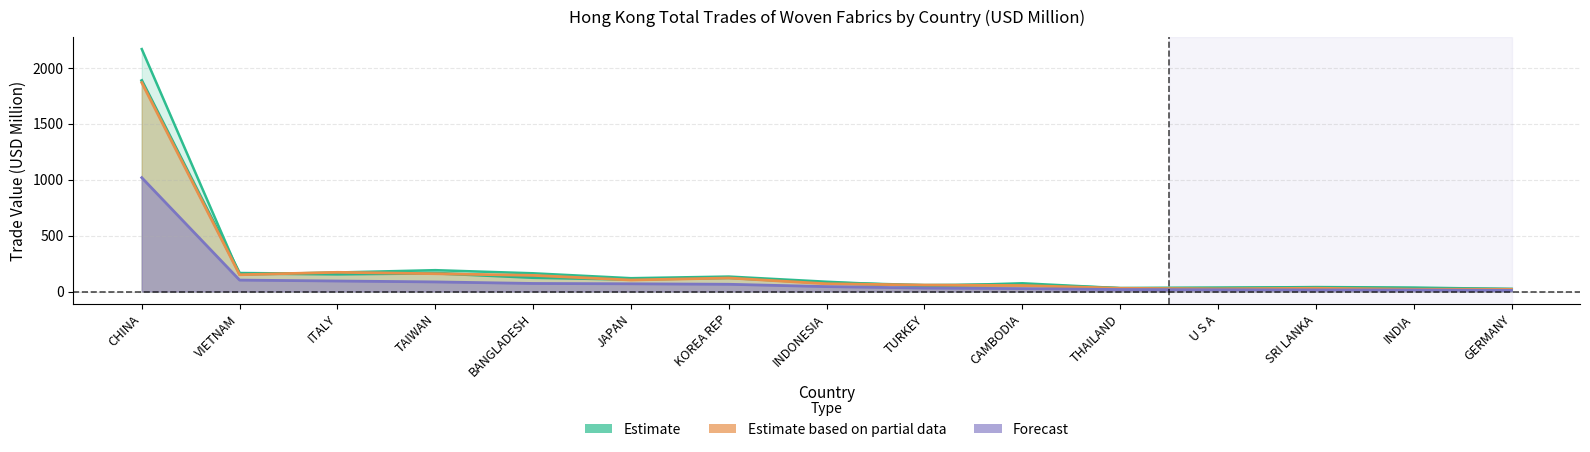

Count the number of data series in this chart.

4